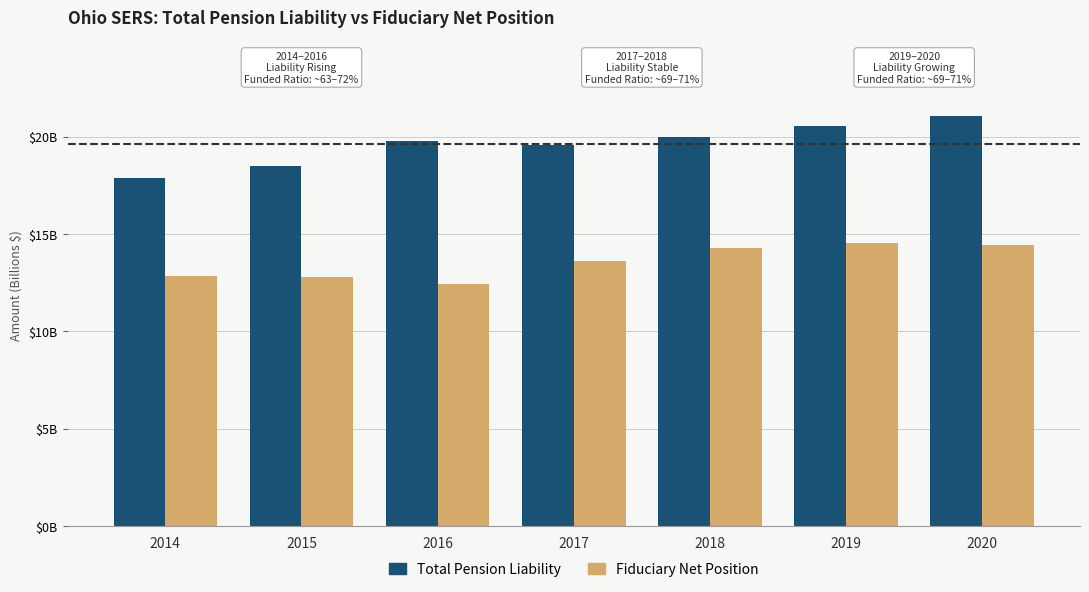

At which label does Fiduciary Net Position reach its minimum?

2016